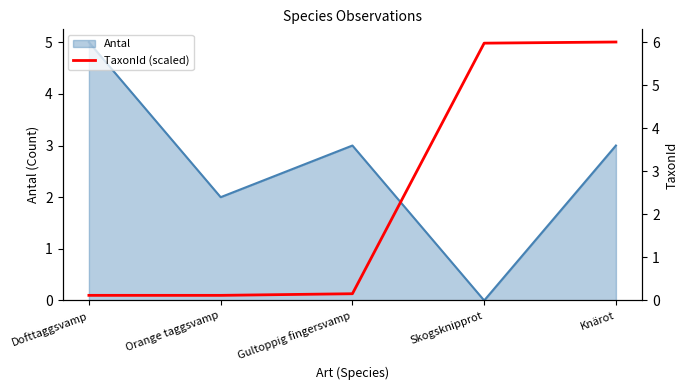

What is the difference between the maximum and minimum values?

5.9